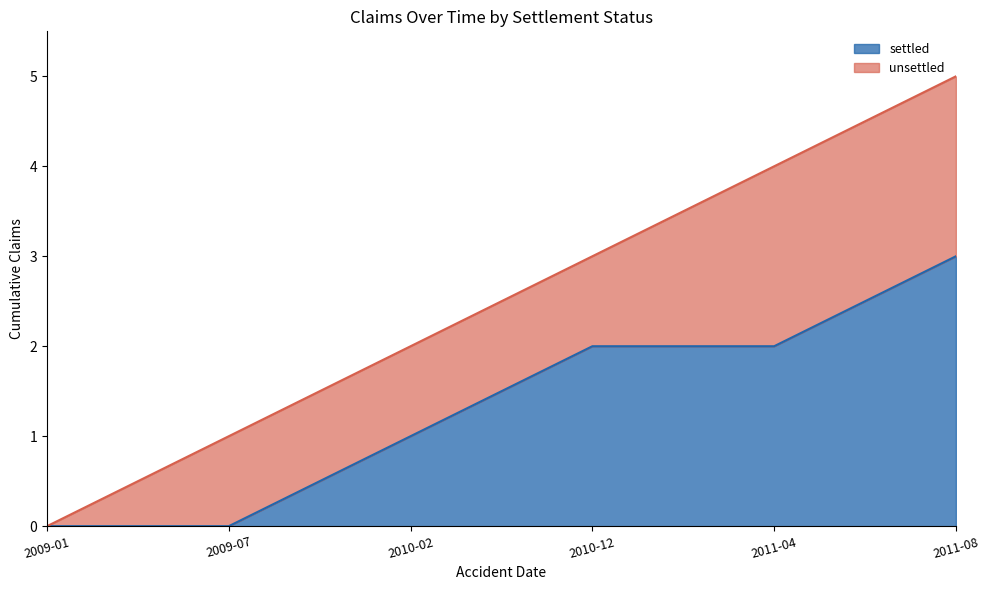

How many lines are shown in the chart?

2